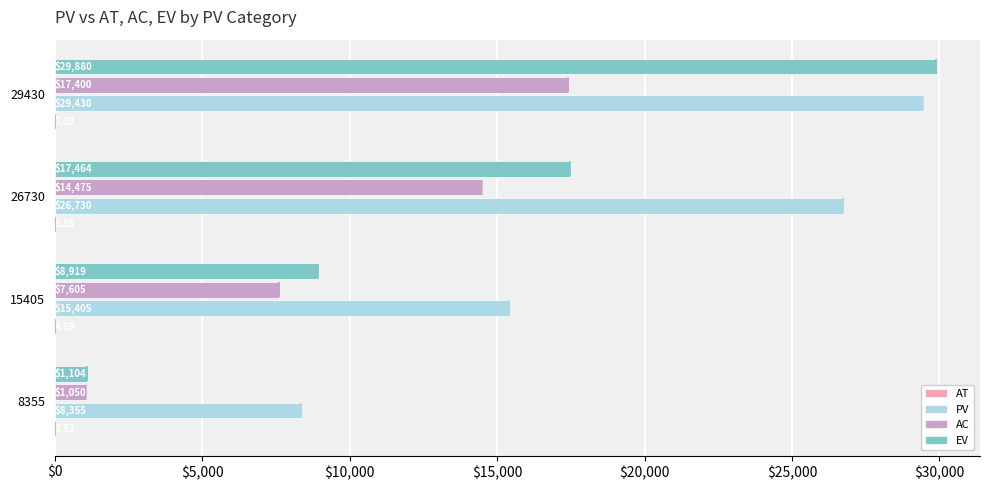

Which series has the largest total across all categories?

PV